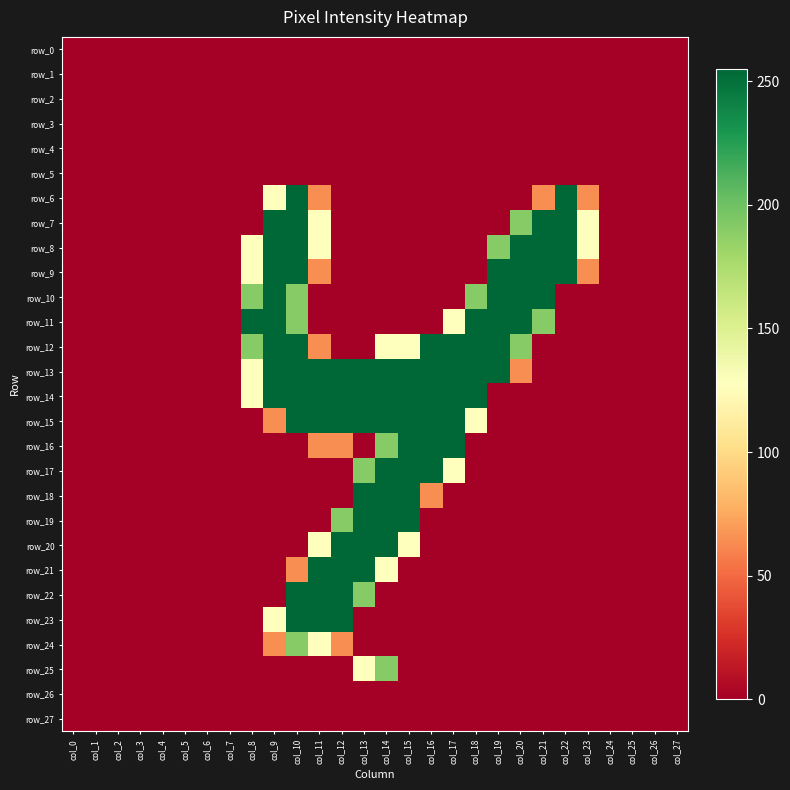

At which label does row_25 reach its minimum?

col_0